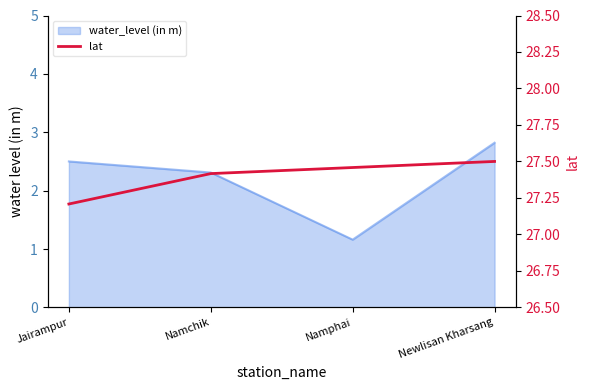

True or false: the data shows 27.5 at Namphai.

True